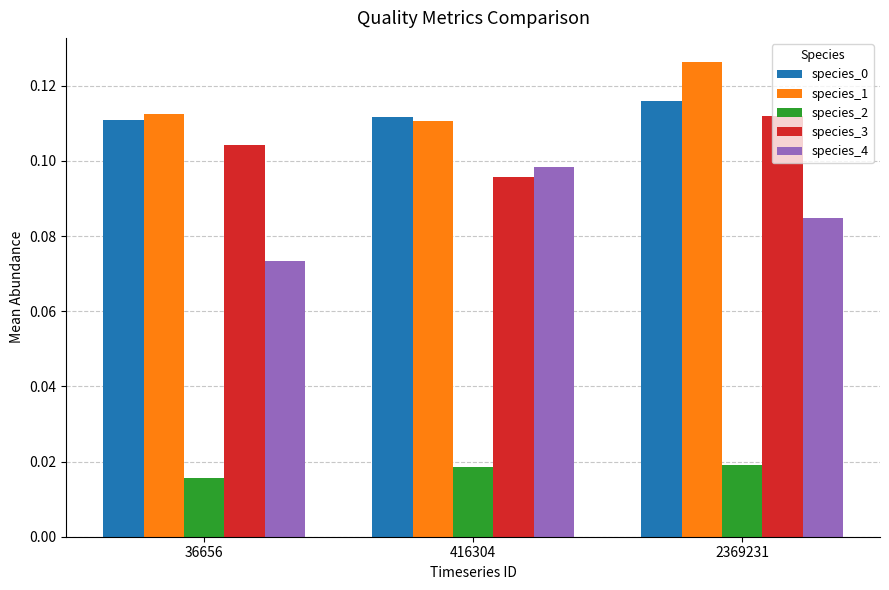

Is the value of species_2 at 416304 greater than the value of species_0 at 2369231?

No